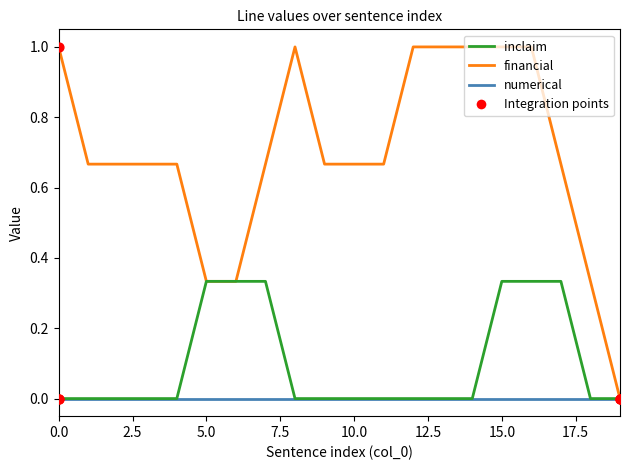

Which series has the largest total across all categories?

financial